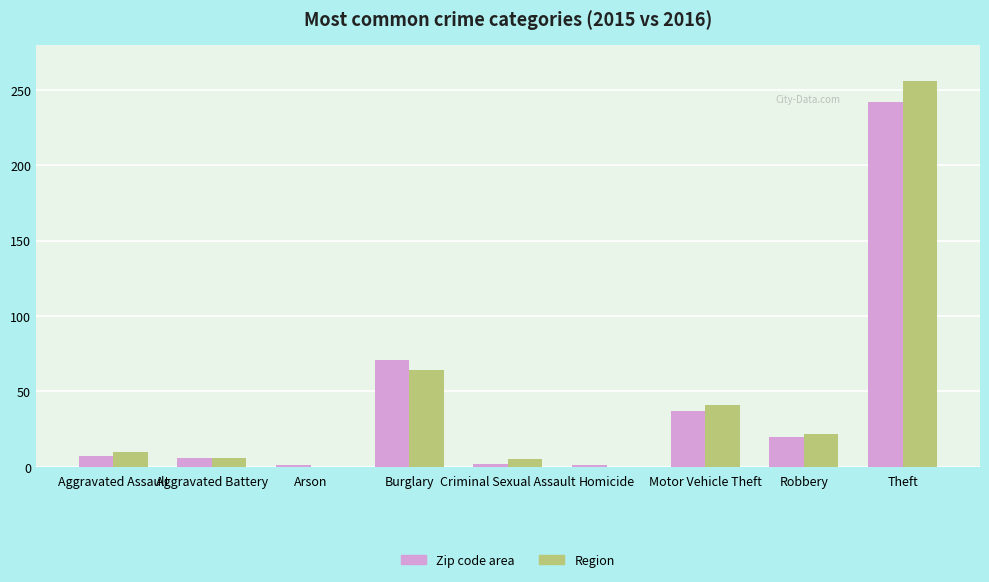

Which series changed the most between Aggravated Assault and Theft?

Region